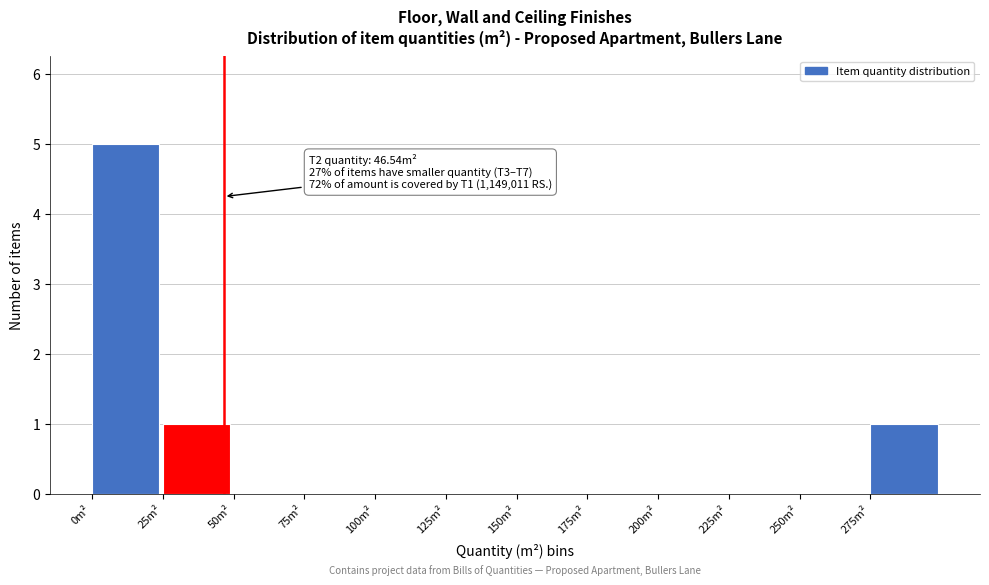

Over which range of the x-axis is the bar tallest?

0 to 25